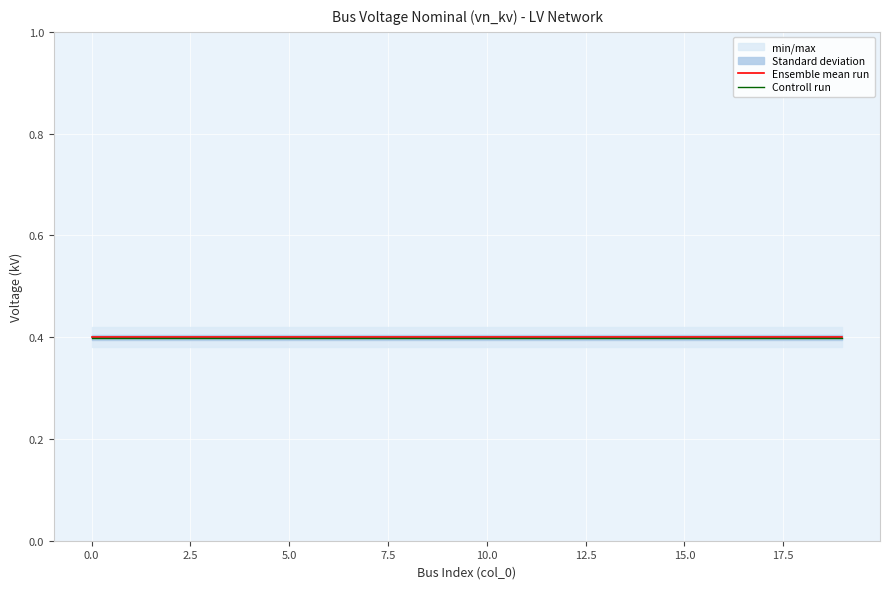

At how many categories does at least one series exceed 0?

20